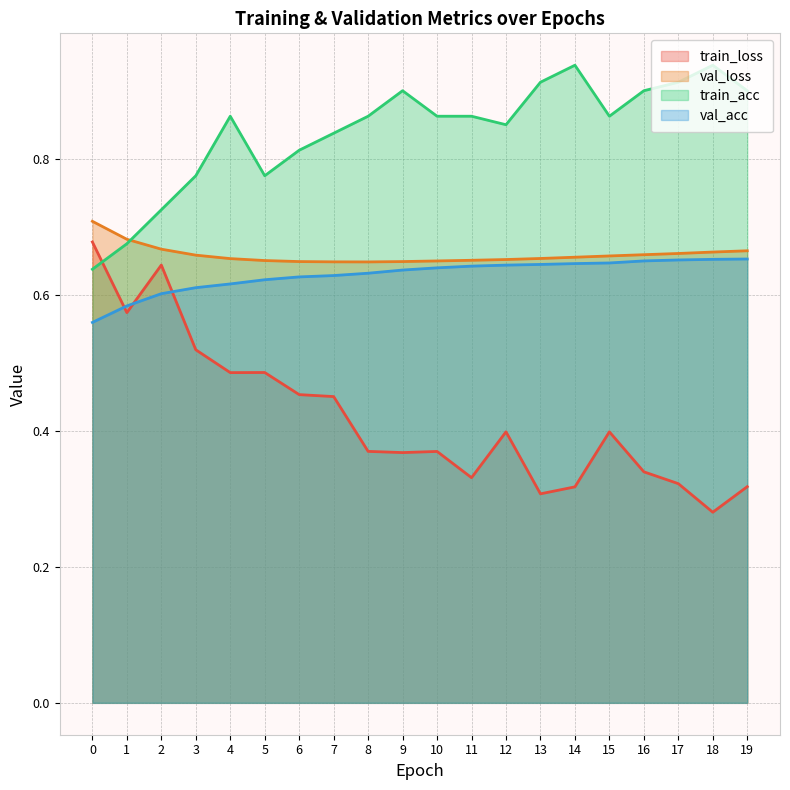

What is the sum of all val_acc values?

12.6